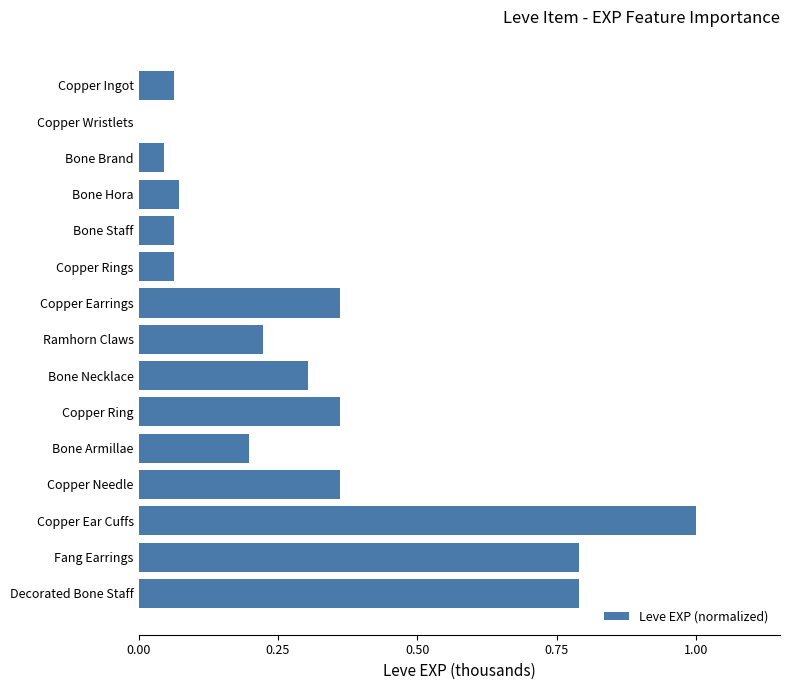

Which has a higher value, Fang Earrings or Copper Wristlets?

Fang Earrings